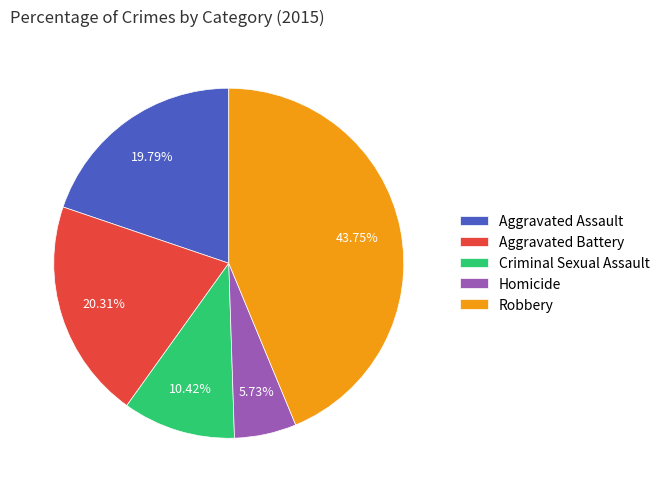

What is the ratio of the value at Aggravated Battery to the value at Homicide?

3.5